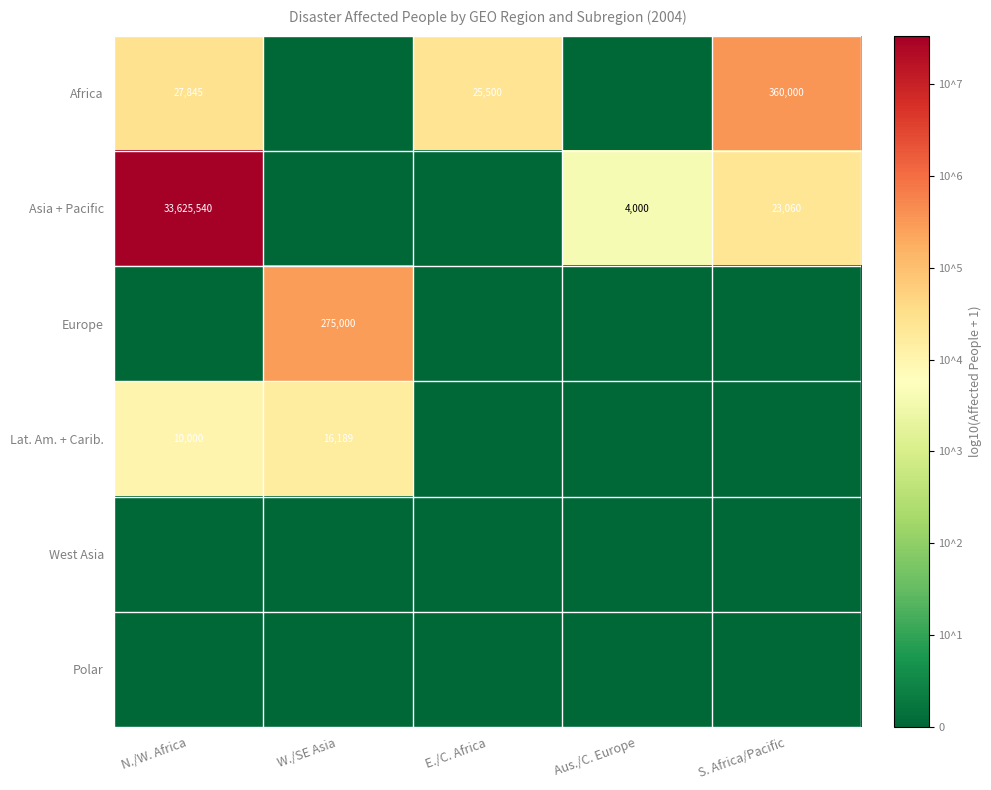

Is it true that Africa equals 25500 at E./C. Africa?

True